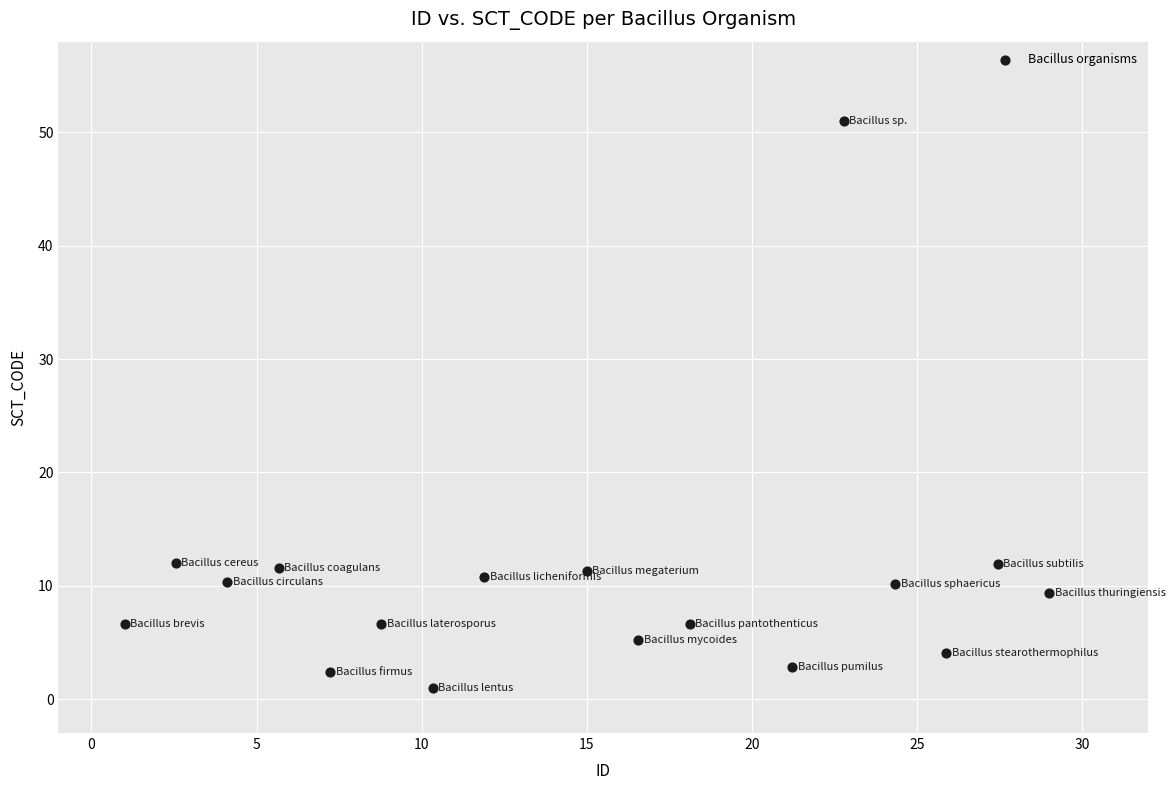

What is the range of Y values (max minus min)?

50.0